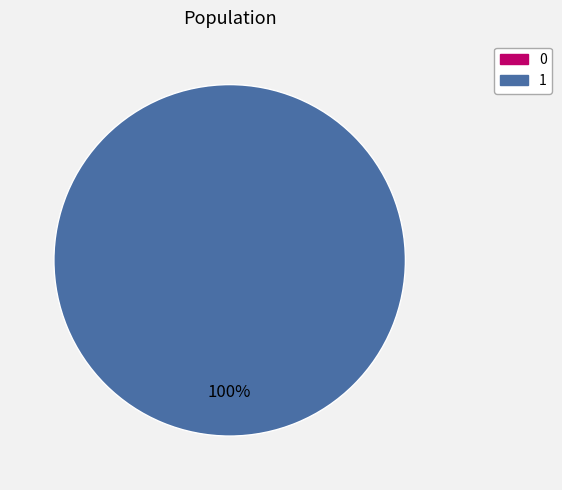

What is the change in value from 0 to 1?

+1